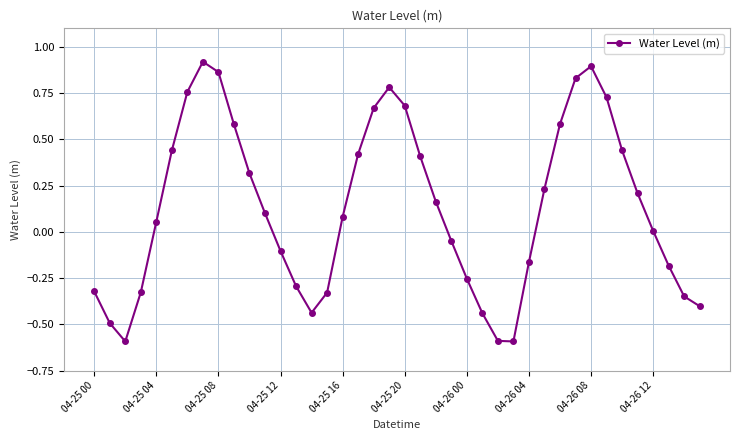

What is the difference between the second highest and second lowest values?

1.5